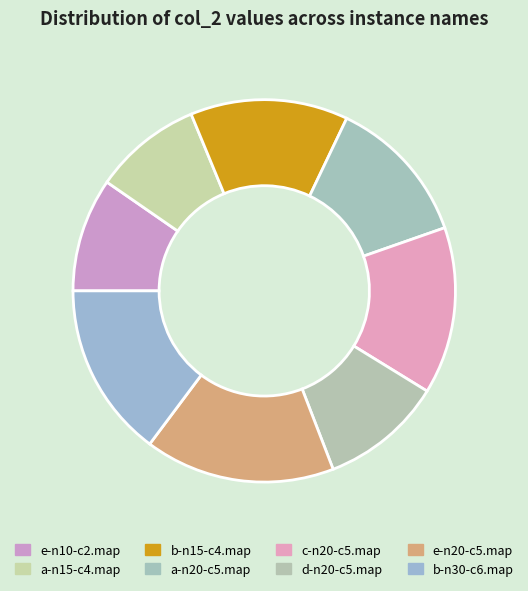

Is it true that b-n15-c4.map is 13% of the pie?

True